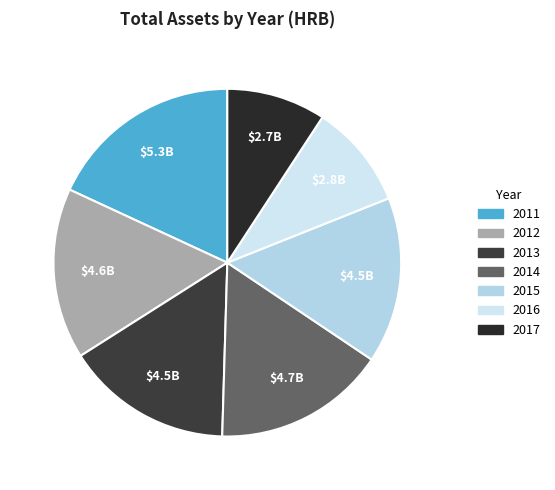

Count the number of slices in the pie.

7